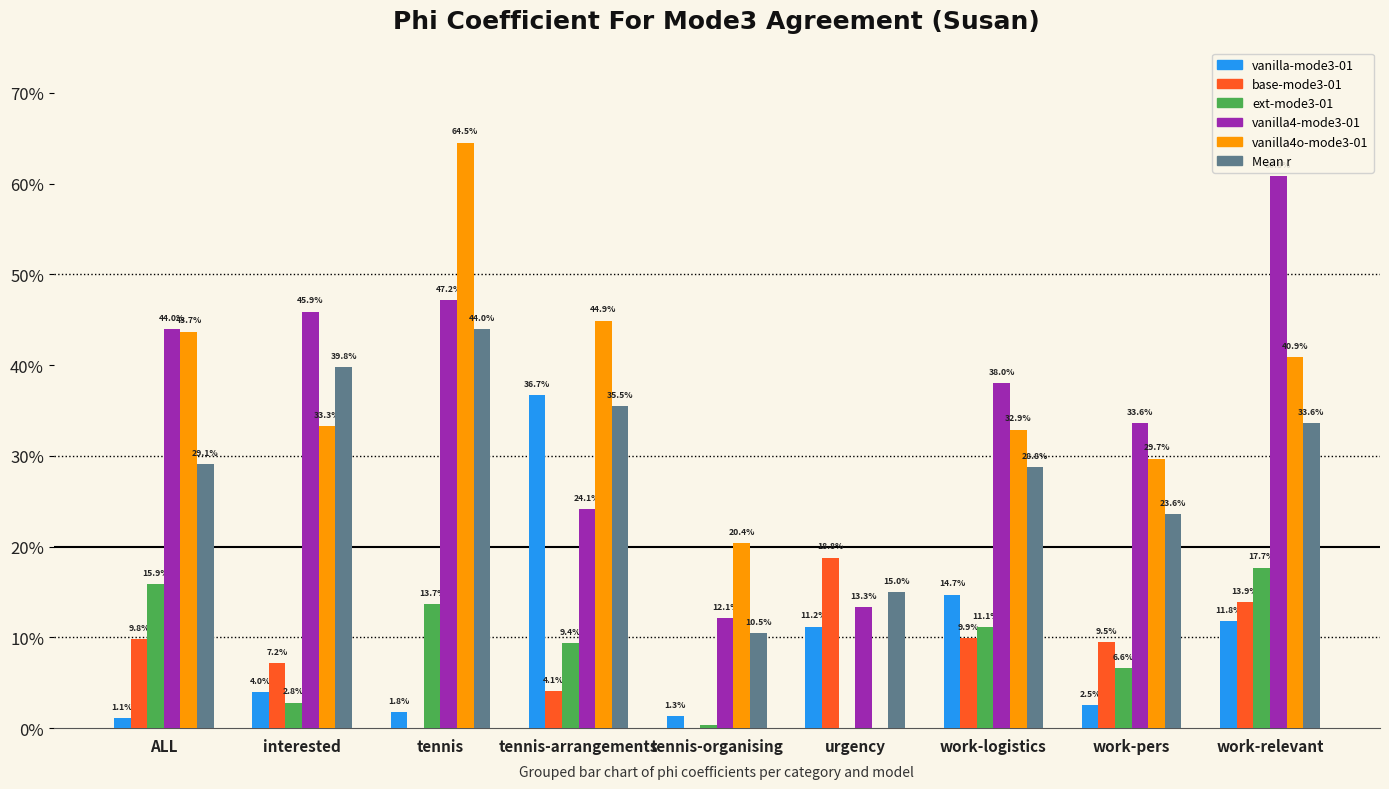

What is the average value of the vanilla-mode3-01 series?

0.1